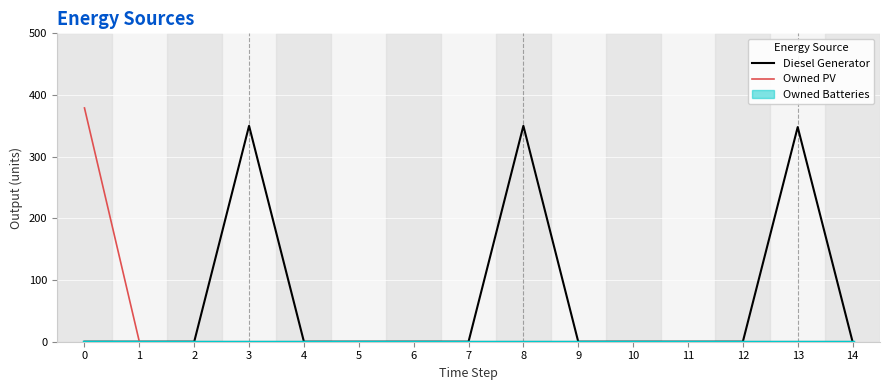

At which label is Owned PV closest to 189?

1